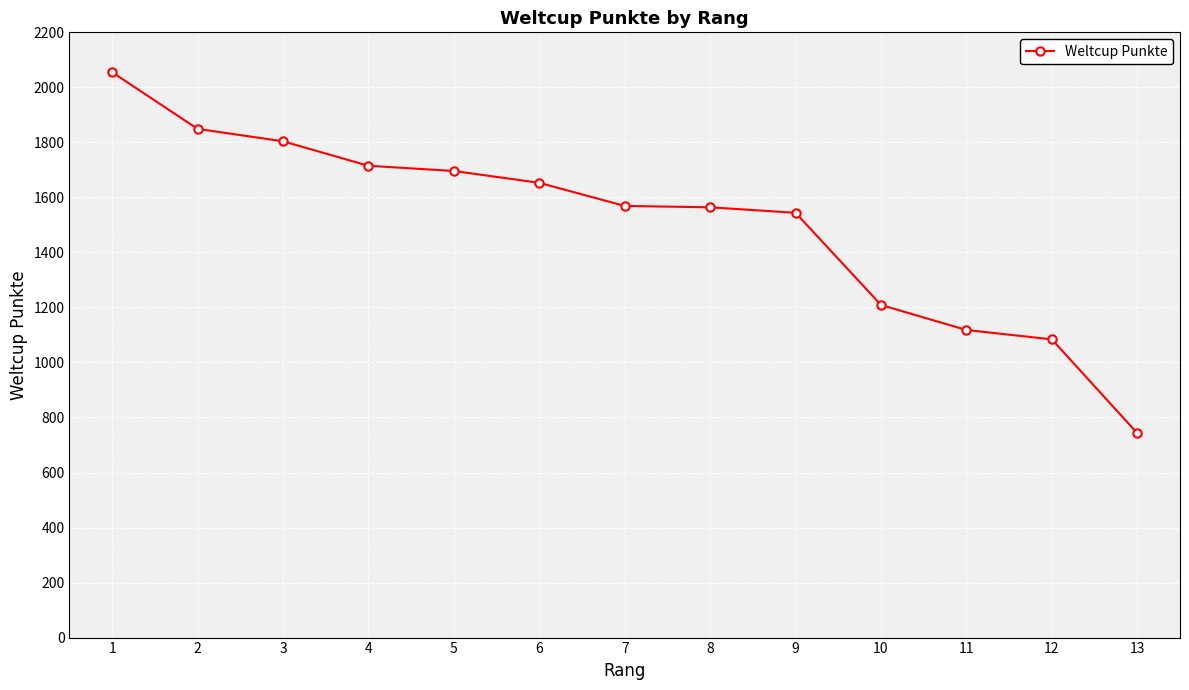

Which has a higher value, 10 or 2?

2